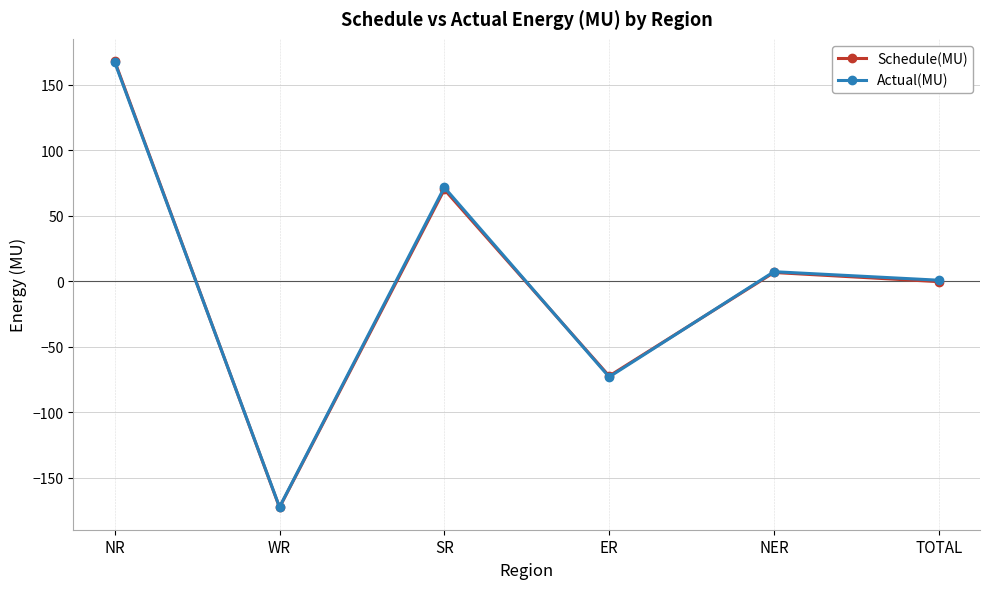

Count the number of categories in the chart.

6